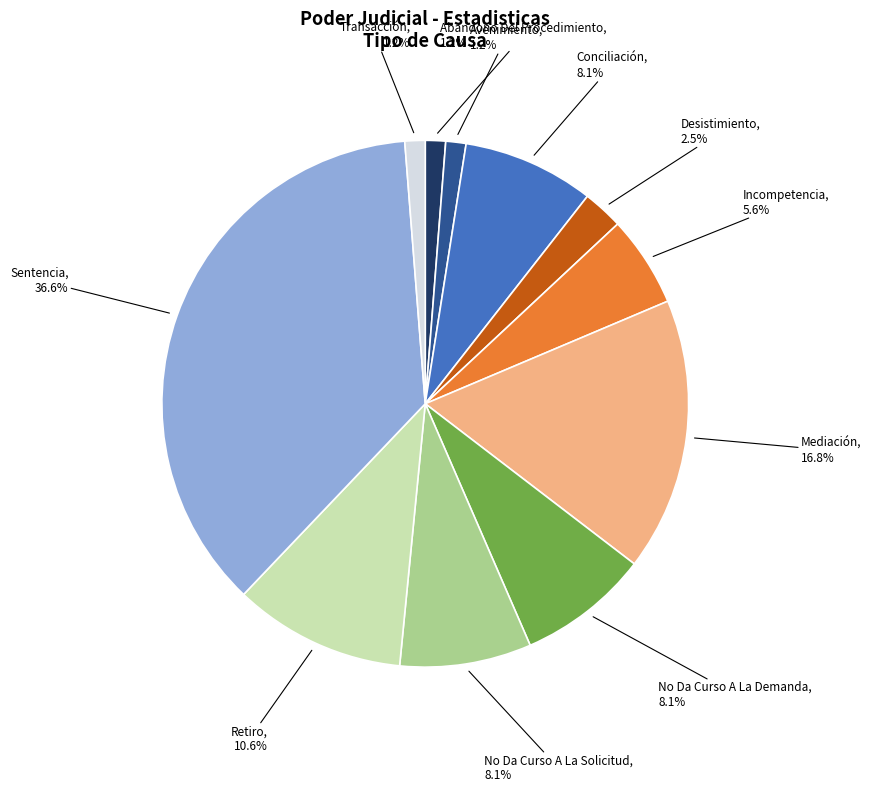

Is there a majority slice in this chart?

No